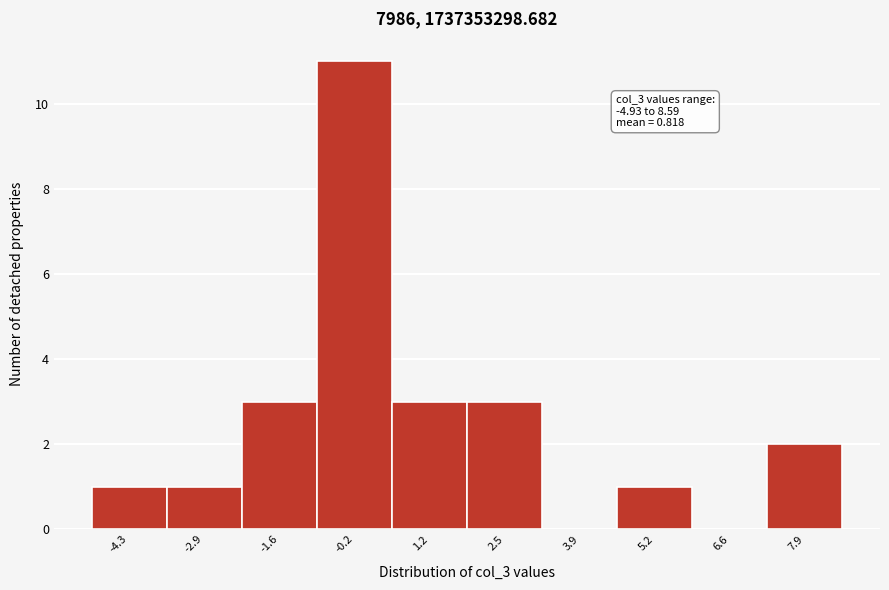

Over which range of the x-axis is the bar tallest?

-0.8 to 0.4